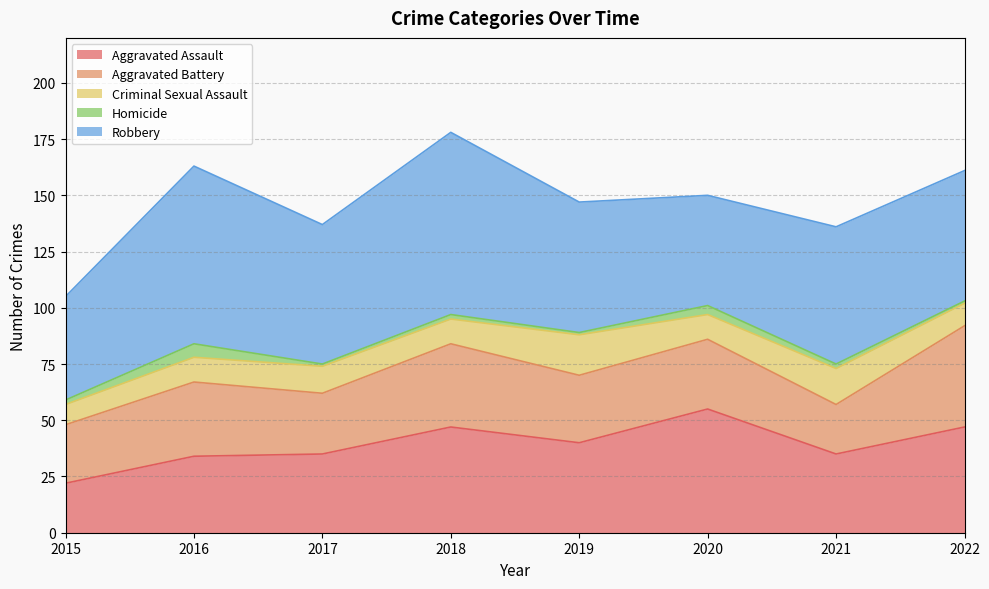

True or false: Criminal Sexual Assault and Aggravated Battery intersect in this chart.

False